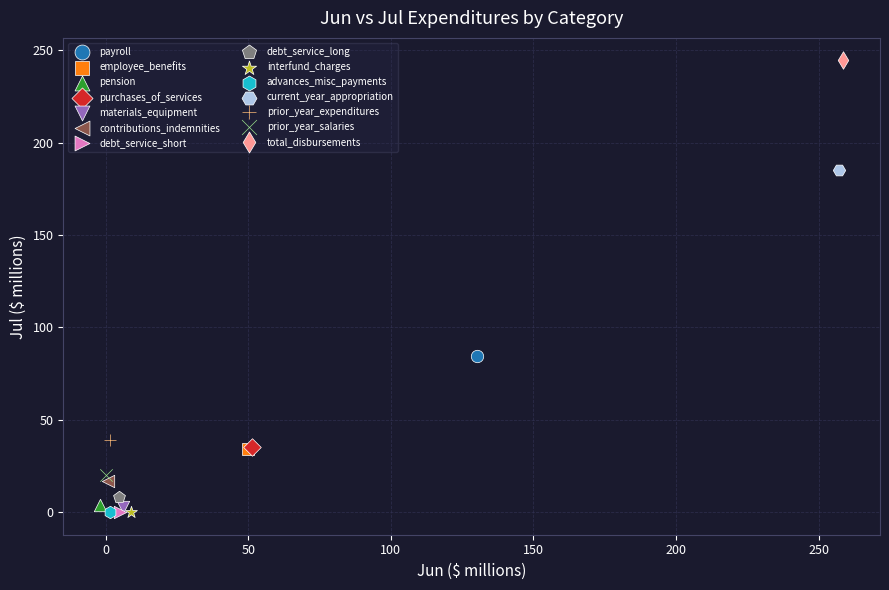

What are all the series names shown in the legend?

payroll, employee_benefits, pension, purchases_of_services, materials_equipment, contributions_indemnities, debt_service_short, debt_service_long, interfund_charges, advances_misc_payments, current_year_appropriation, prior_year_expenditures, prior_year_salaries, total_disbursements